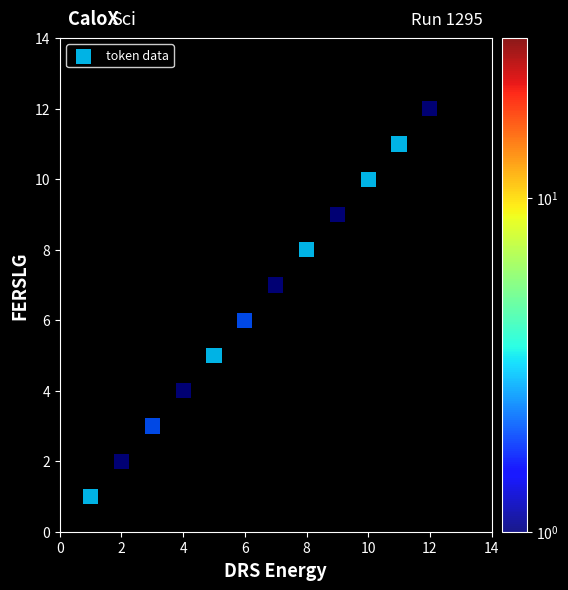

What is the average X value?

6